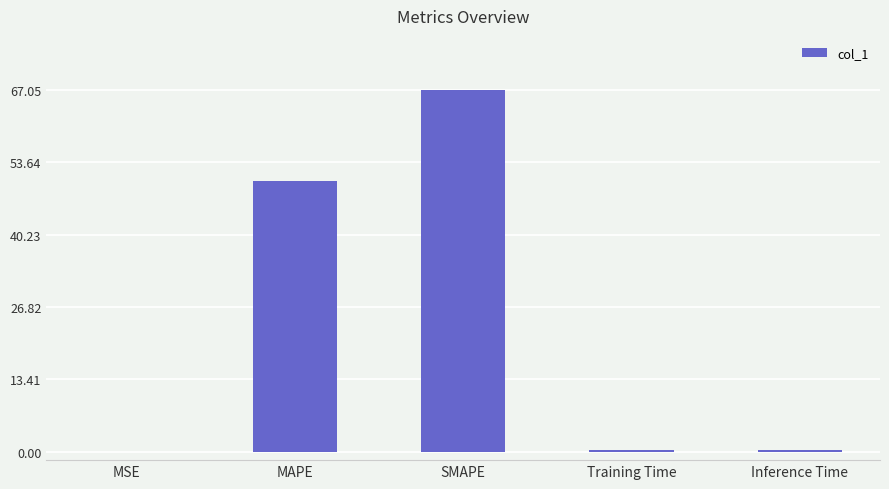

Which has a higher value, MAPE or Inference Time?

MAPE